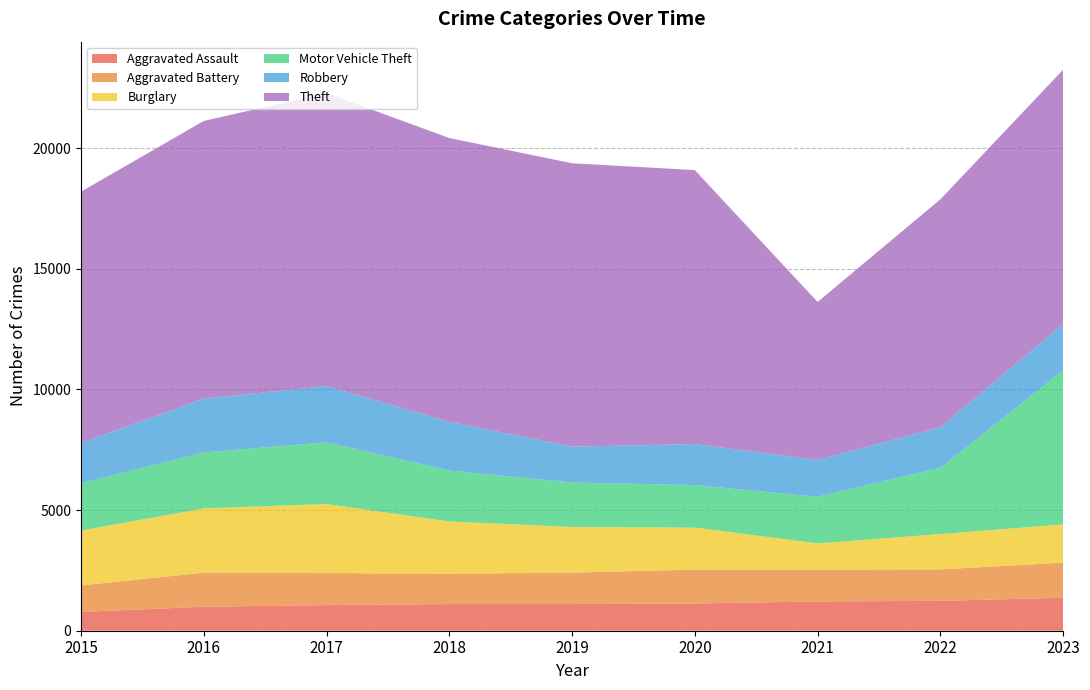

Reading left to right, list all the values displayed in this chart.

Aggravated Assault: 2015=777	2016=994	2017=1061	2018=1105	2019=1106	2020=1127	2021=1214	2022=1237	2023=1369
Aggravated Battery: 2015=1099	2016=1412	2017=1327	2018=1259	2019=1300	2020=1407	2021=1319	2022=1305	2023=1452
Burglary: 2015=2274	2016=2664	2017=2863	2018=2165	2019=1892	2020=1739	2021=1085	2022=1463	2023=1584
Motor Vehicle Theft: 2015=1965	2016=2317	2017=2556	2018=2111	2019=1843	2020=1762	2021=1934	2022=2748	2023=6386
Robbery: 2015=1663	2016=2232	2017=2333	2018=2016	2019=1487	2020=1701	2021=1525	2022=1681	2023=1911
Theft: 2015=10417	2016=11508	2017=12142	2018=11762	2019=11745	2020=11353	2021=6548	2022=9443	2023=10547